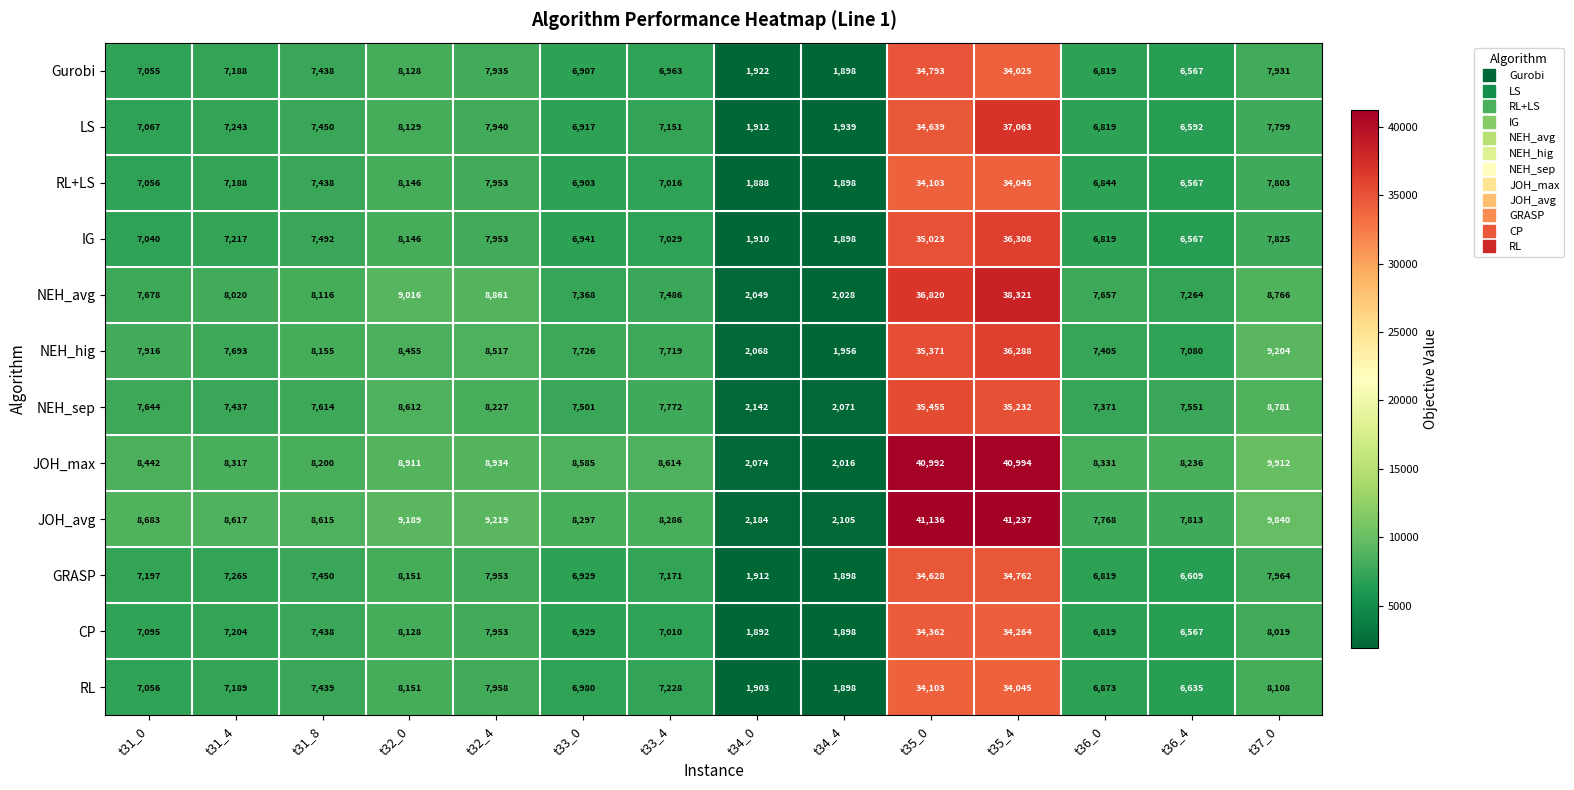

Which series changed the most between t32_0 and t35_0?

JOH_max